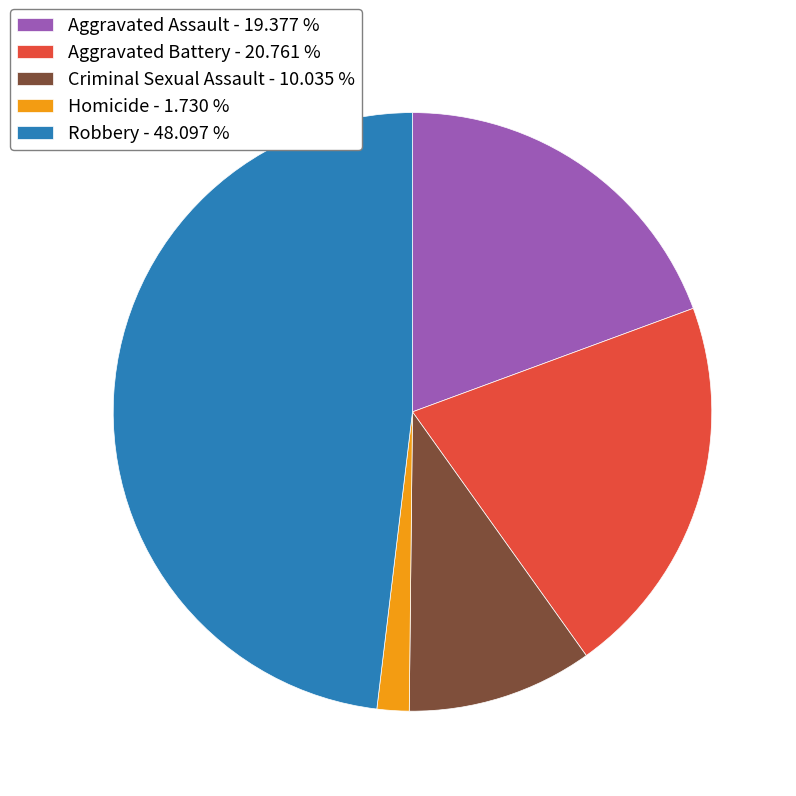

Is there a majority slice in this chart?

No